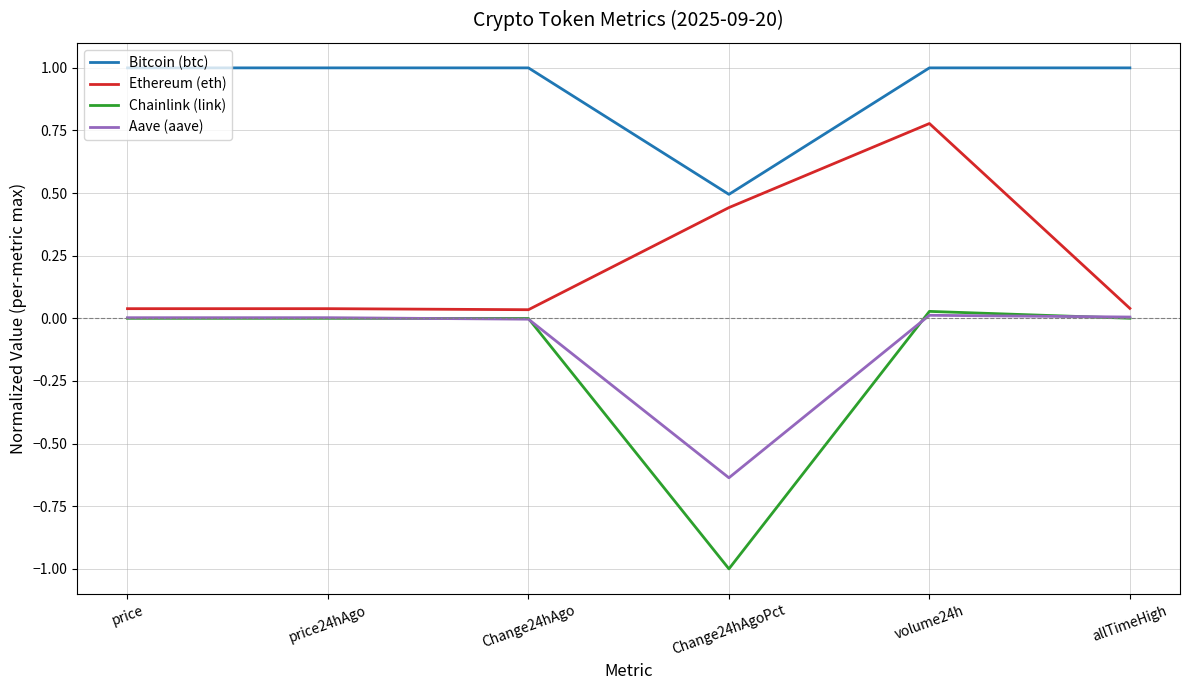

Which category has the lowest value across all series?

Change24hAgoPct